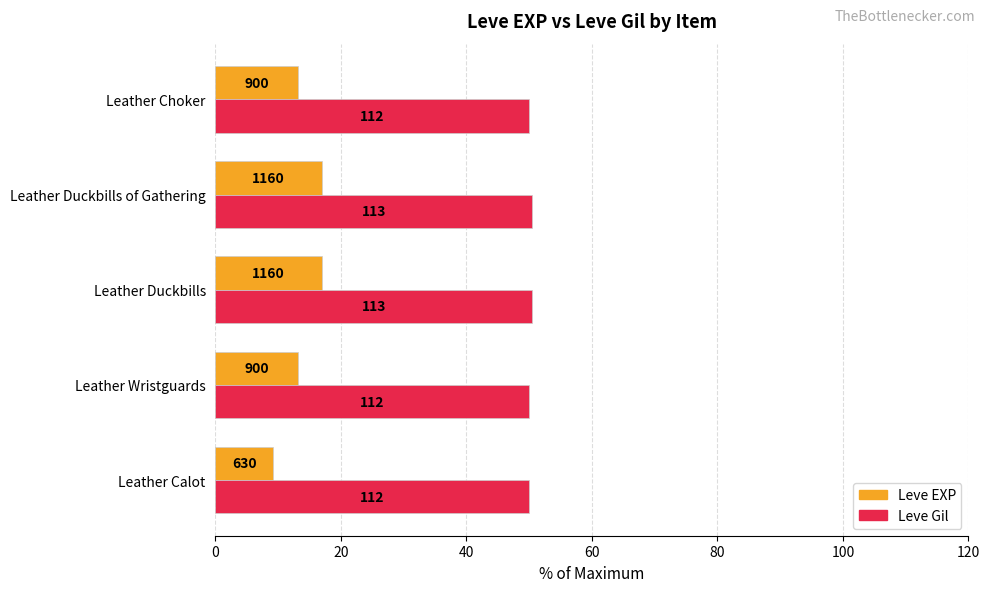

What are all the series names shown in the legend?

Leve EXP, Leve Gil